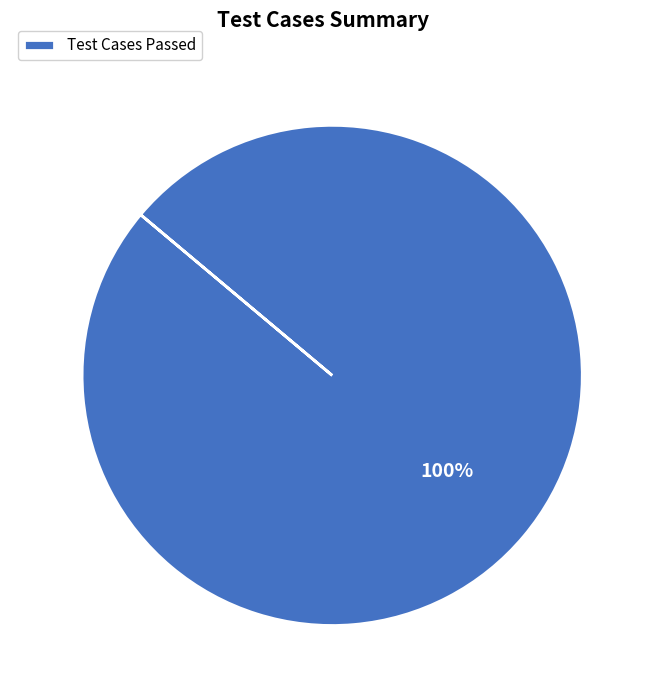

Rank the categories by value from lowest to highest.

Test Cases Passed